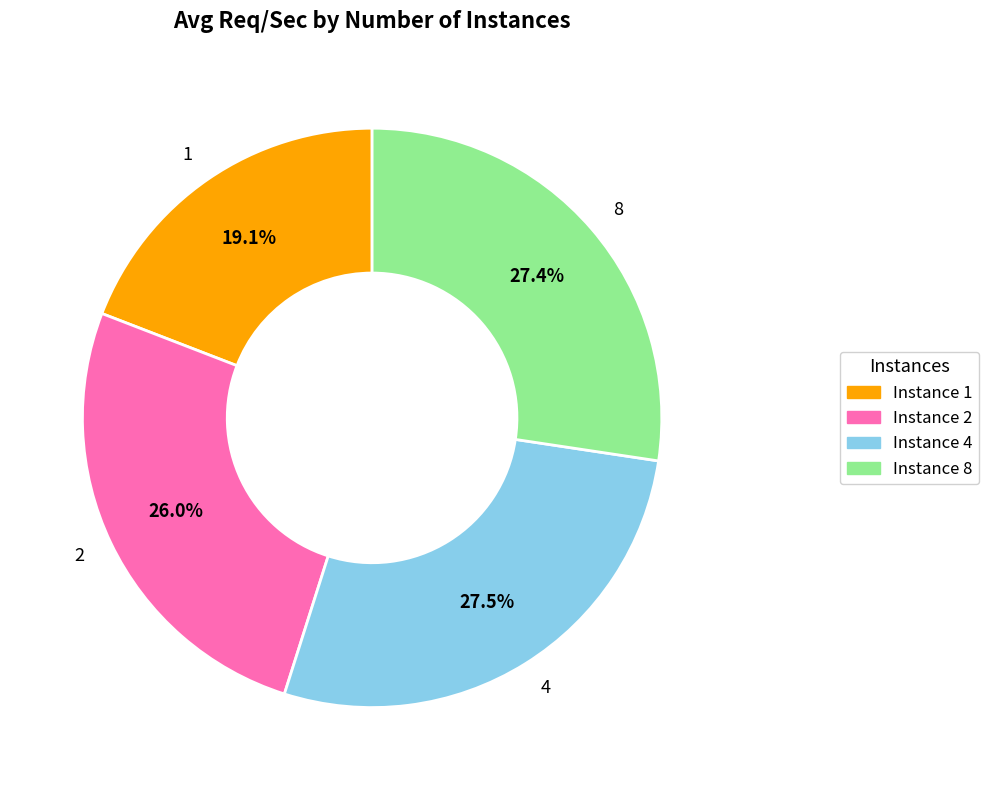

Is there any slice that represents more than half of the pie?

No